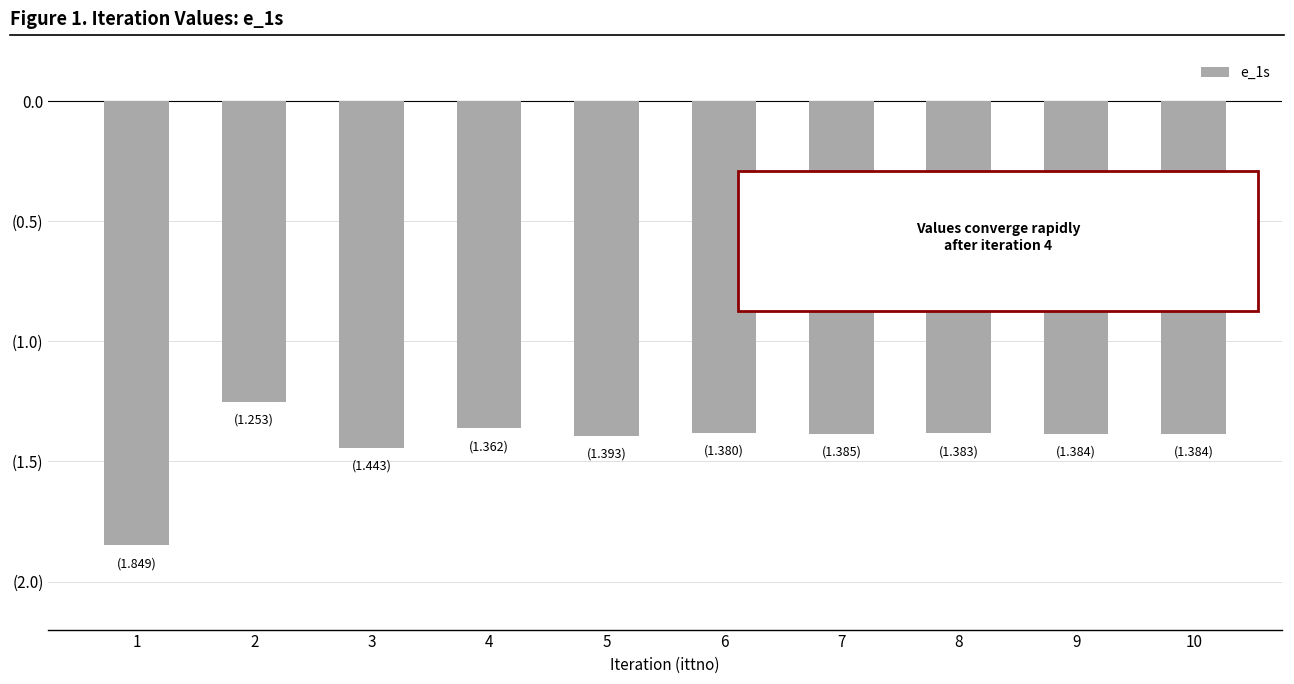

Does the chart contain any negative values?

Yes